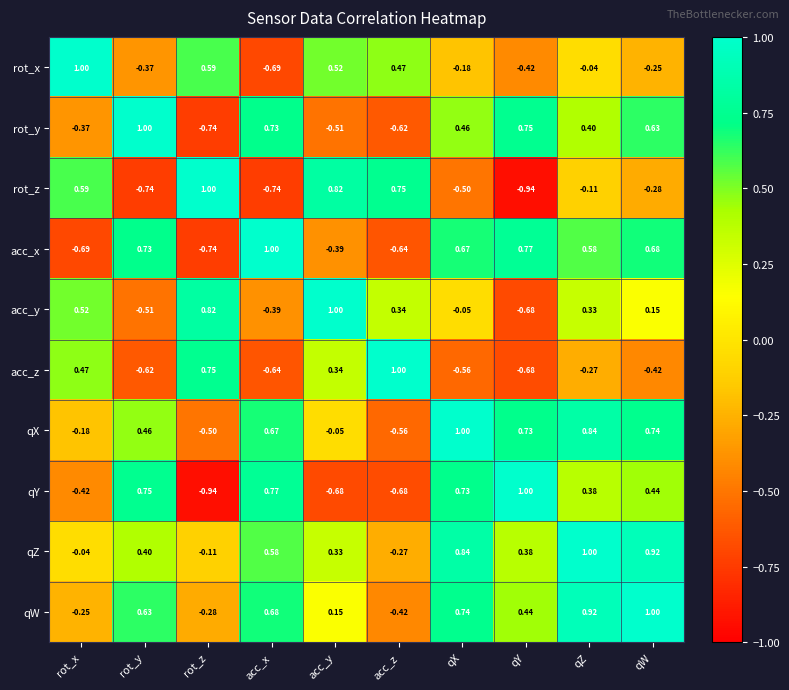

Where does the rot_y series first go above 0?

rot_y